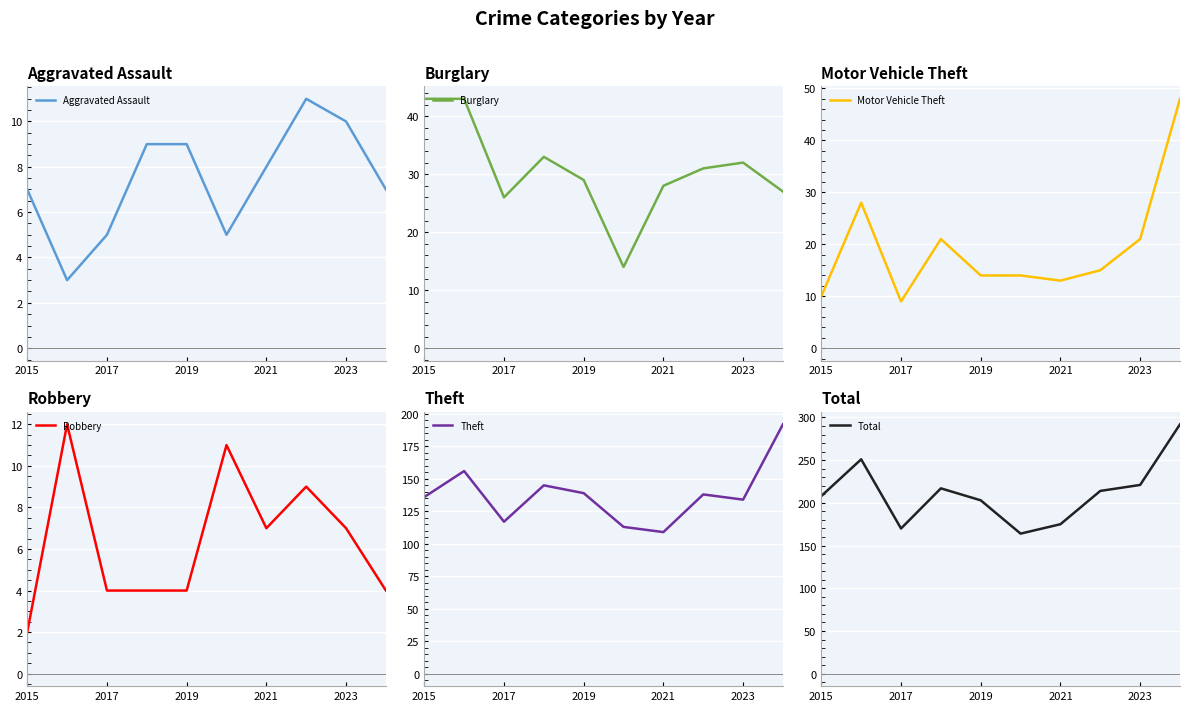

The Motor Vehicle Theft series shows 16 at 2017. True or false?

False